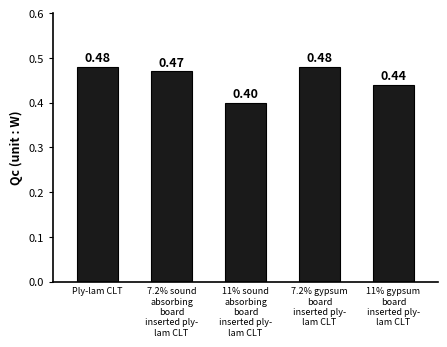

What is the label of the 5th bar from the right?

Ply-lam CLT